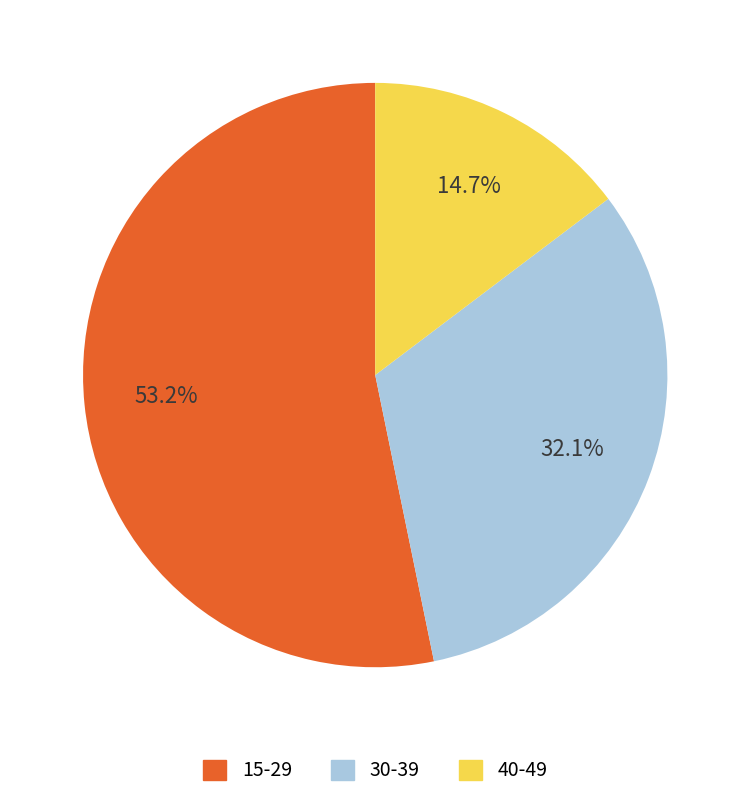

How many segments does this pie chart have?

3